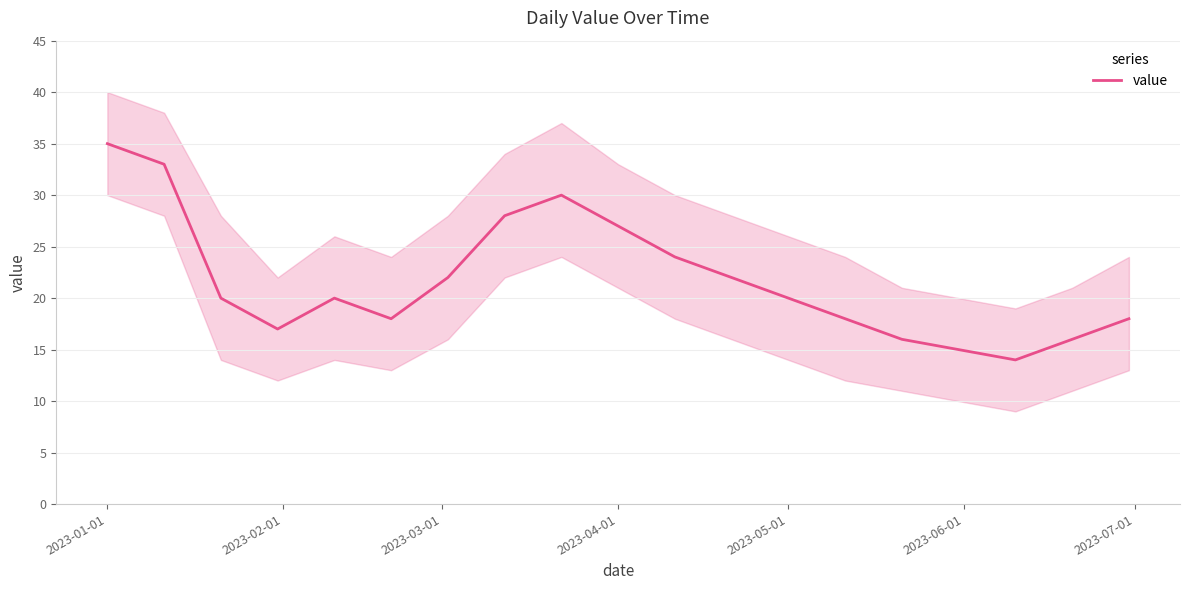

What is the average value?

22